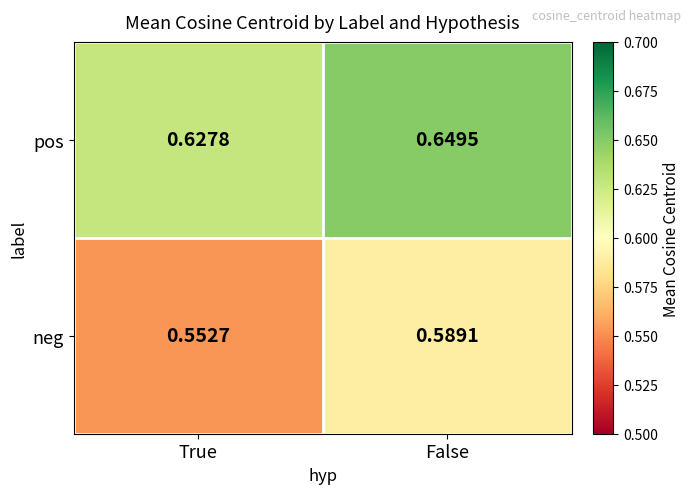

At which category is the sum across all series the highest?

False